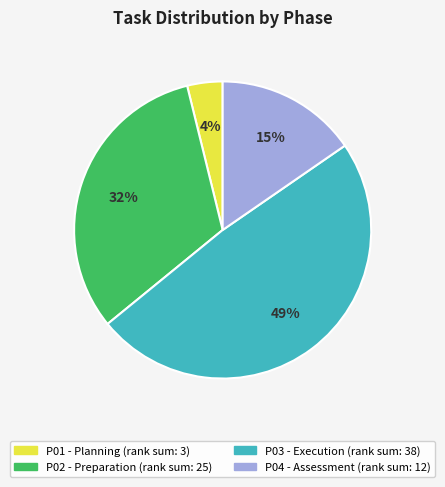

To the nearest percent, what is the average slice percentage?

25%